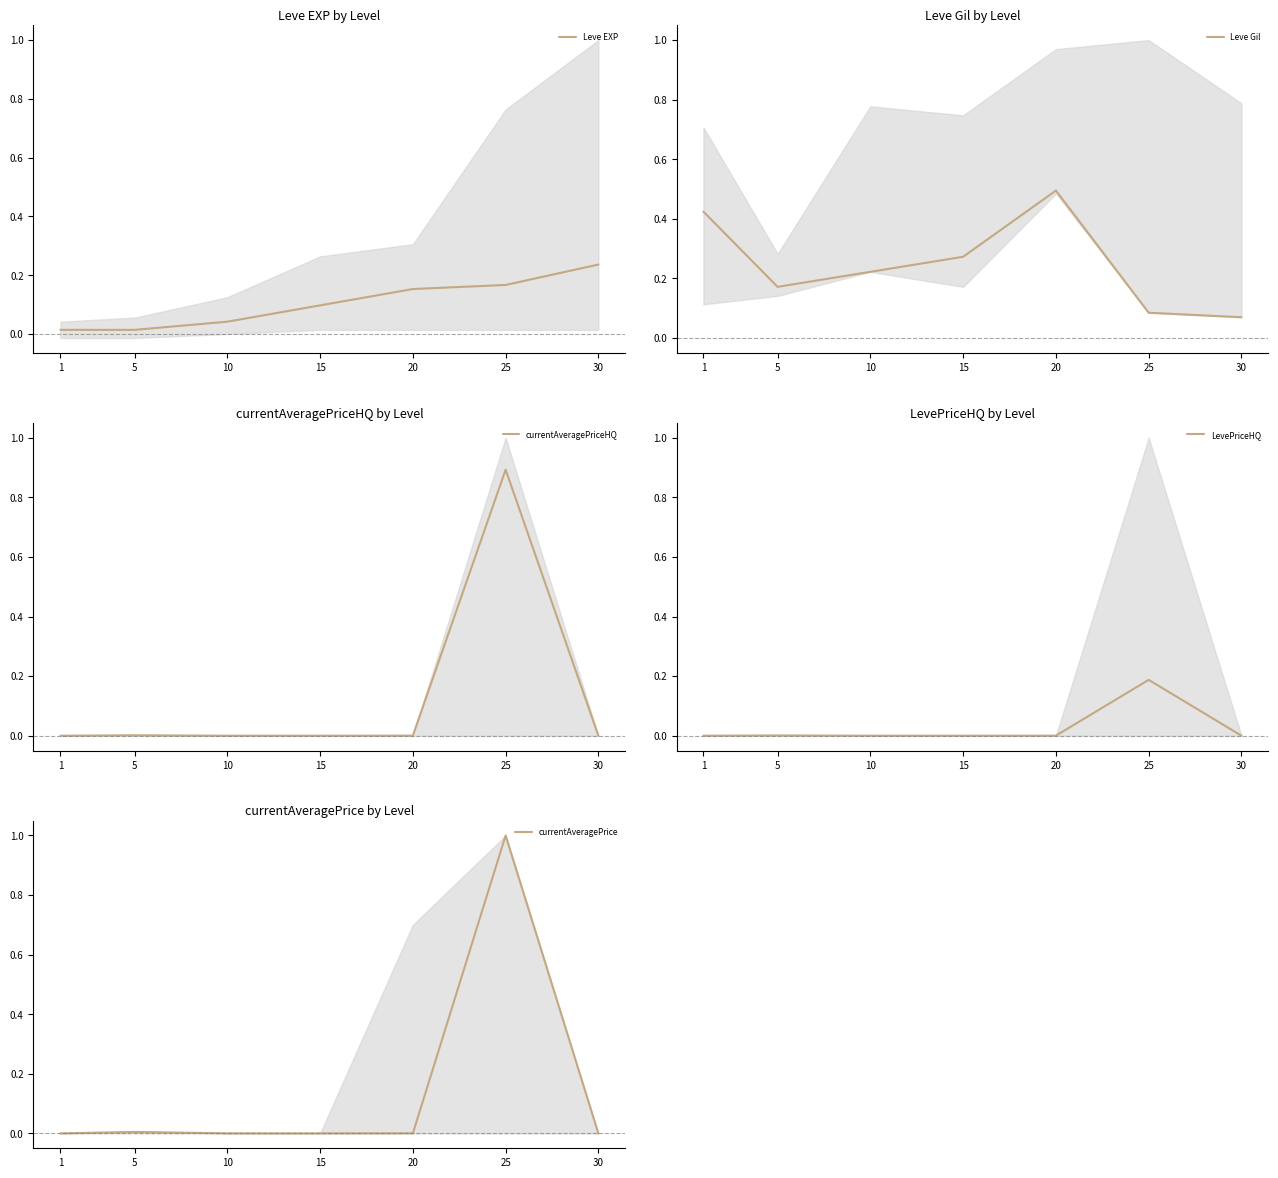

What is the average value of the Leve Gil series?

0.2